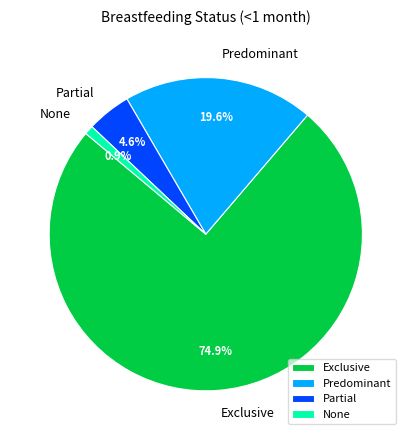

True or false: Partial accounts for 5% of the total.

True